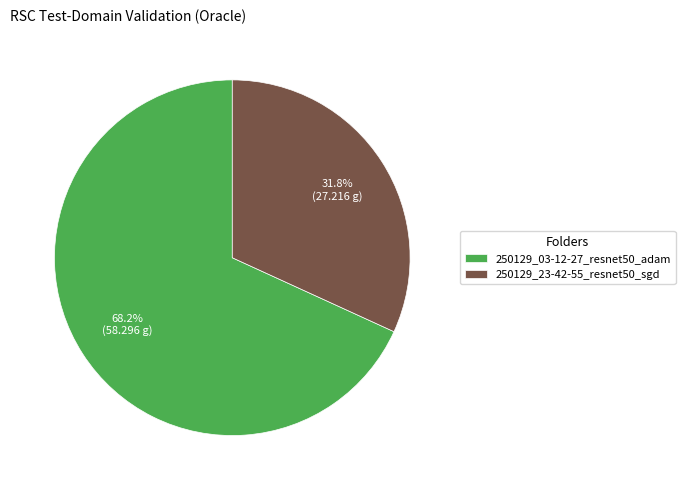

The 250129_03-12-27_resnet50_adam slice represents 58% of the pie. True or false?

False